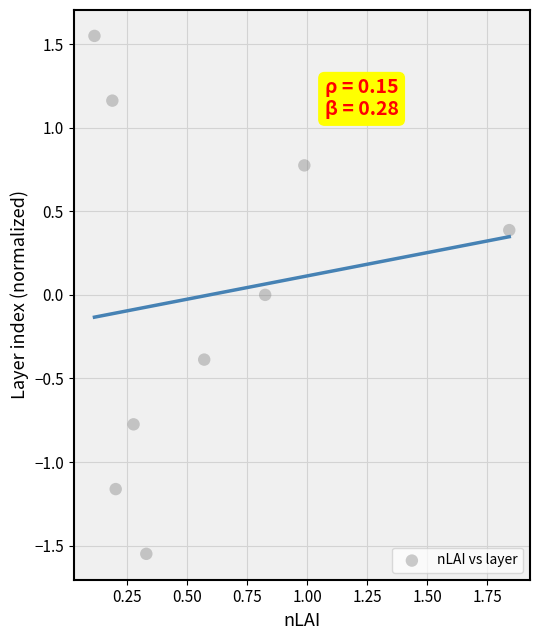

What is the average X value?

0.6